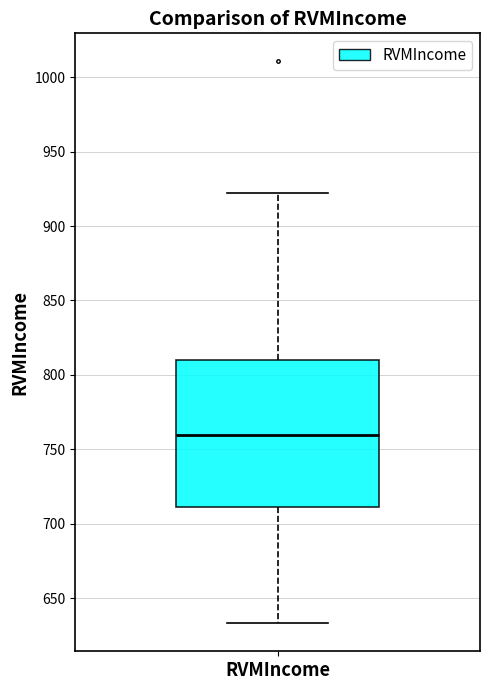

Where does the median line of the box for RVMIncome sit on the y-axis? The values are not printed on the chart, so give them approximately, as read against the axis.

760